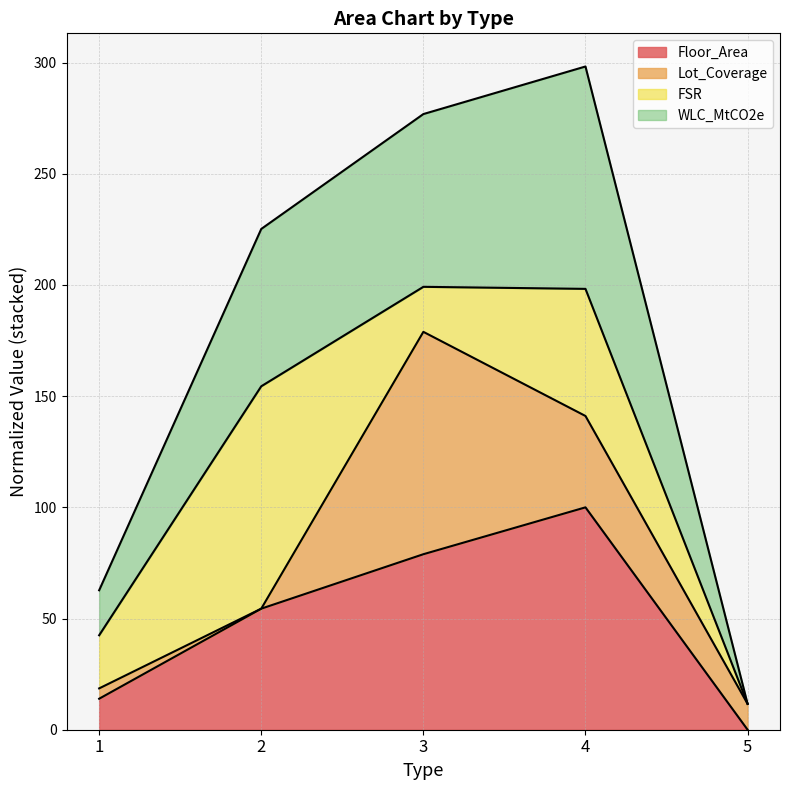

What is the total value across all series at 2?

225.2